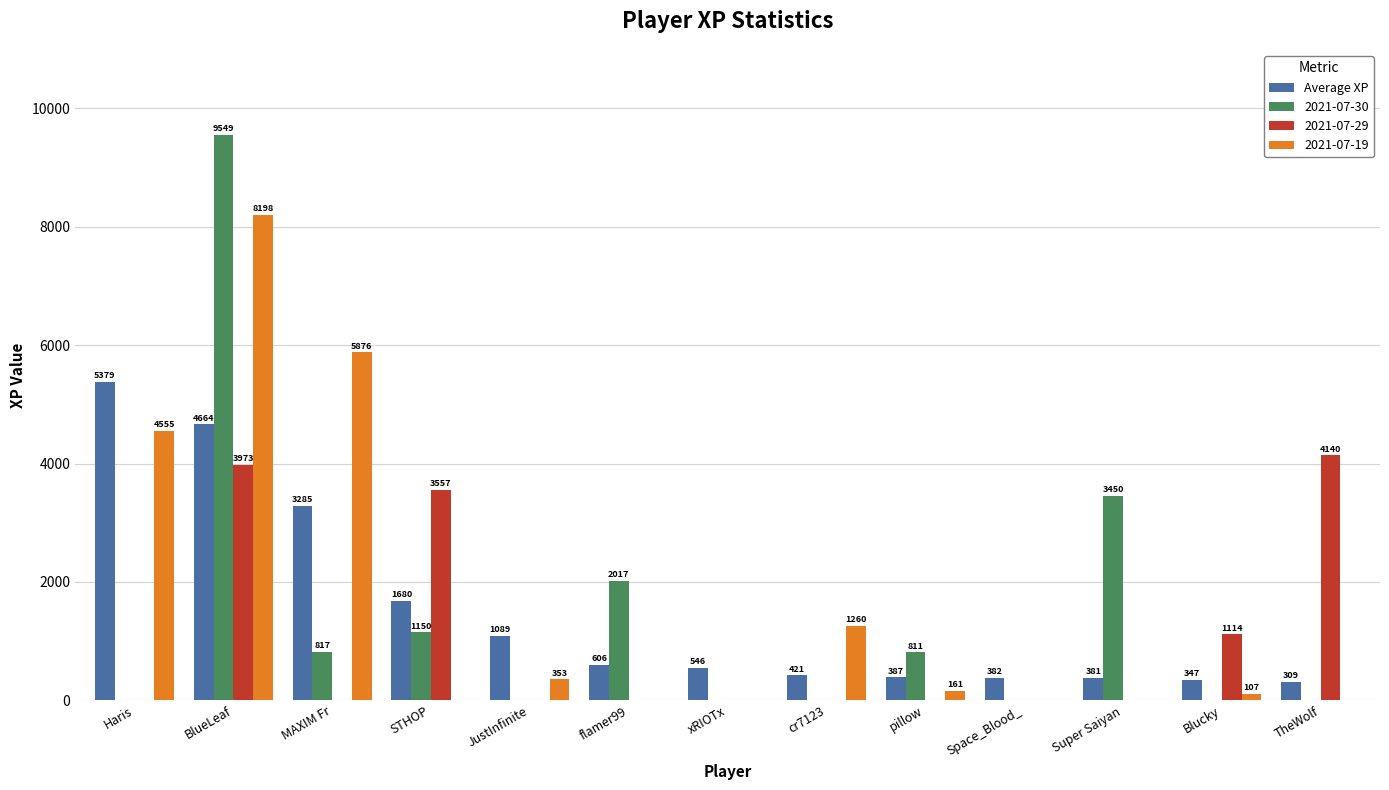

Is it true that 2021-07-29 equals 0.0 at Haris?

True